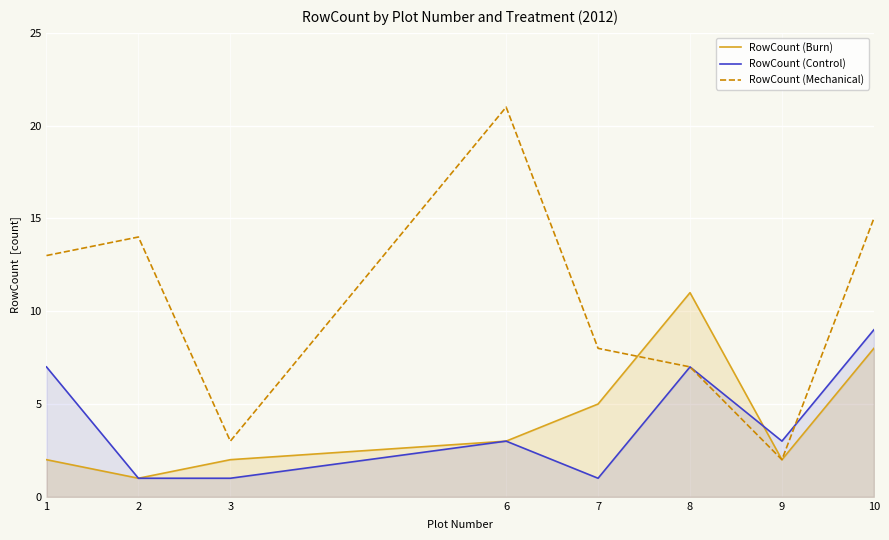

What are all the series names shown in the legend?

RowCount (Burn), RowCount (Control), RowCount (Mechanical)